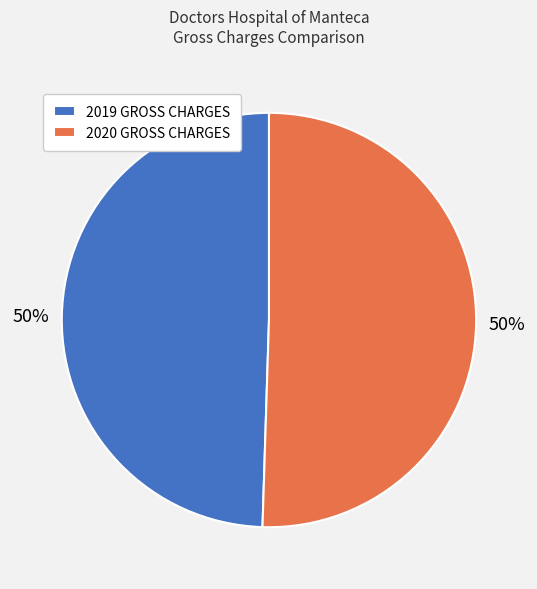

True or false: 2020 GROSS CHARGES accounts for 50% of the total.

True